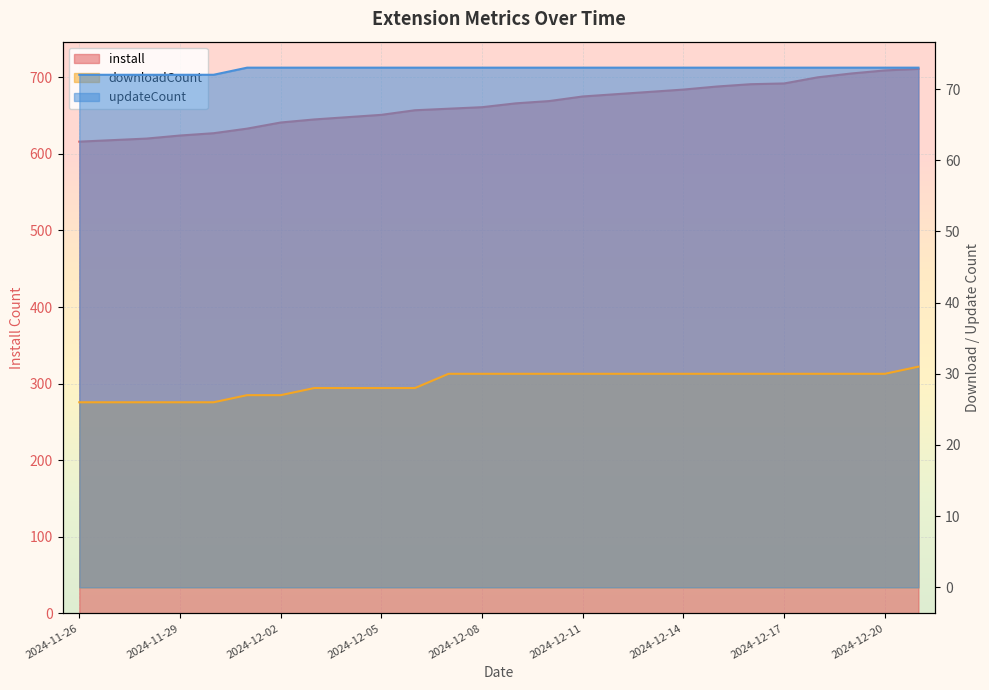

What is the sum of the downloadCount values at 2024-11-28 and 2024-12-03?

54